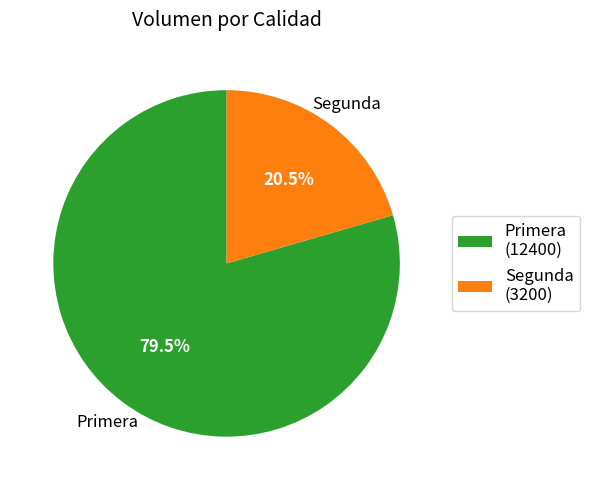

How many segments does this pie chart have?

2